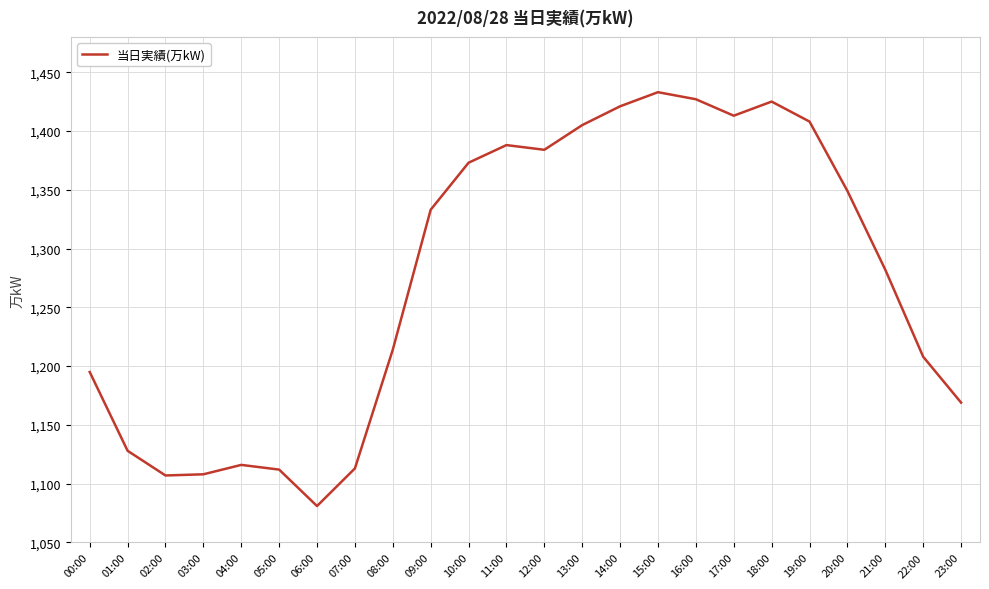

True or false: the data shows 1433 at 15:00.

True